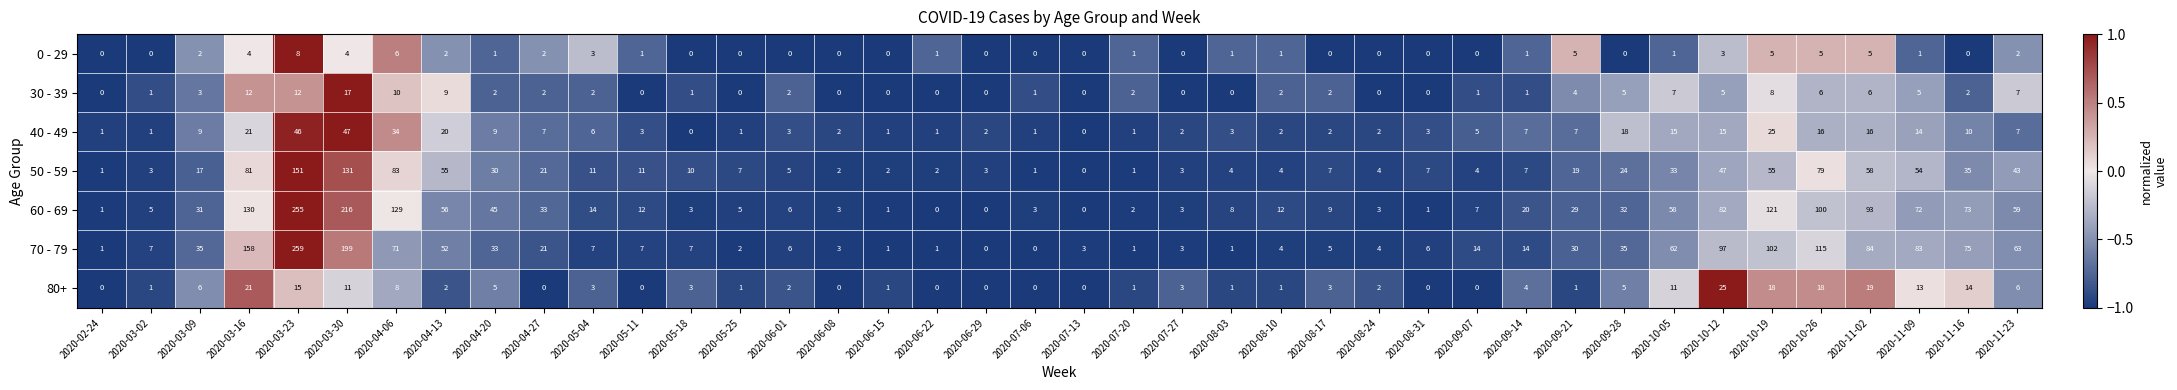

What is the minimum value shown in the chart?

0